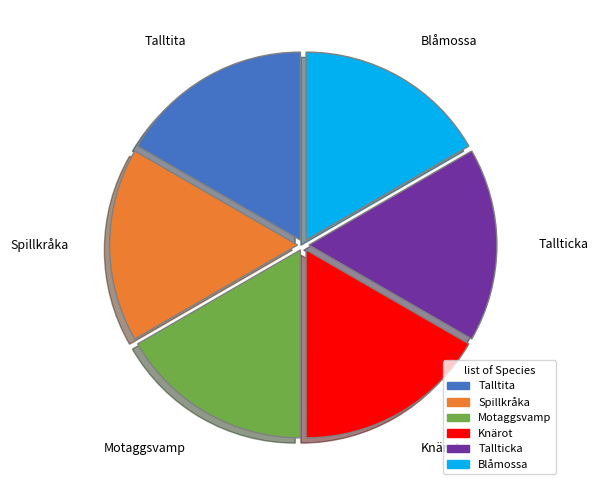

What is the ratio of the value at Tallticka to the value at Talltita?

1.0